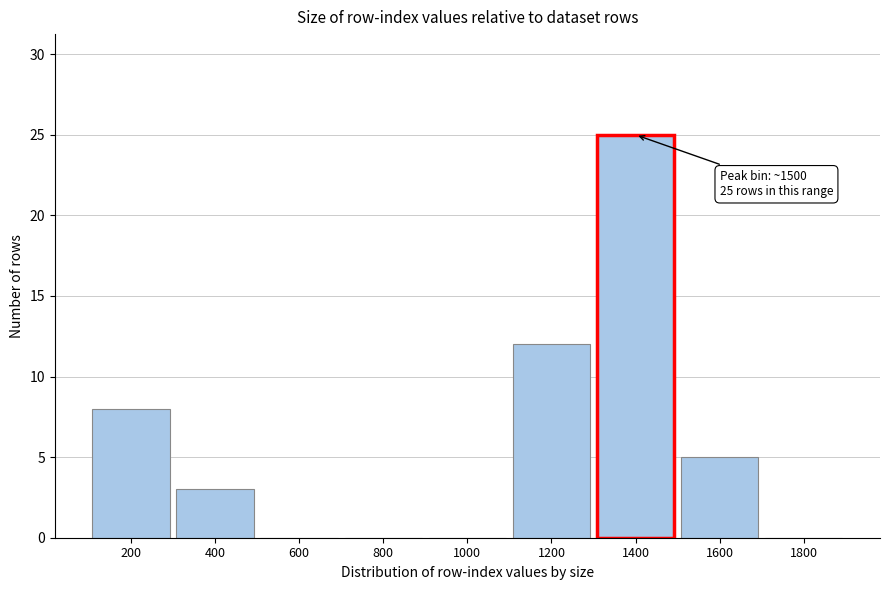

Reading left to right, what are all the values shown in this chart?

200=8	400=3	600=0	800=0	1000=0	1200=12	1400=25	1600=5	1800=0